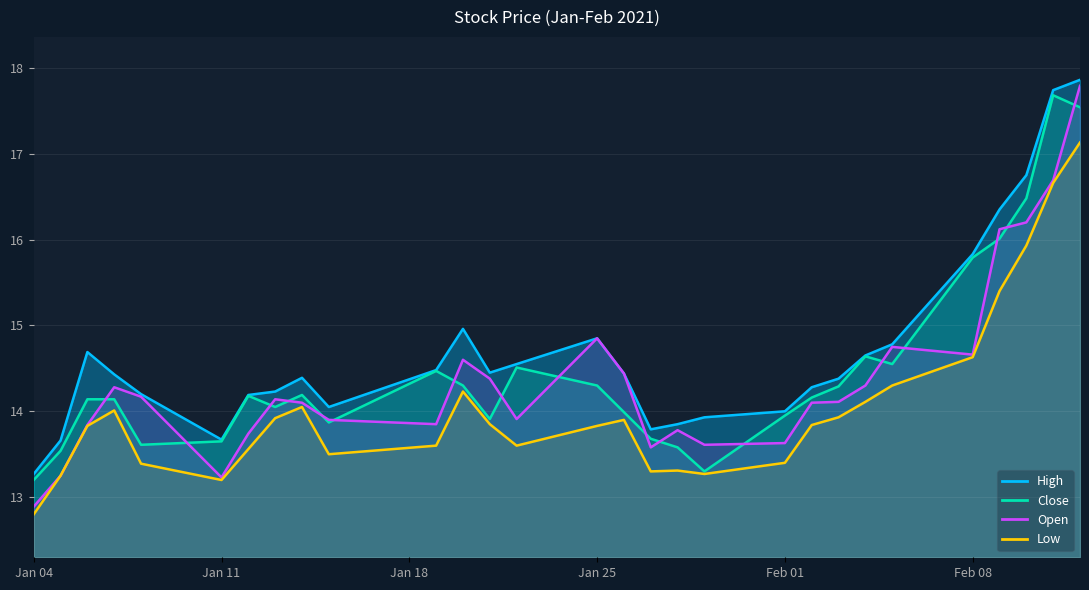

What is the total value across all series at 2021-01-27?

54.4